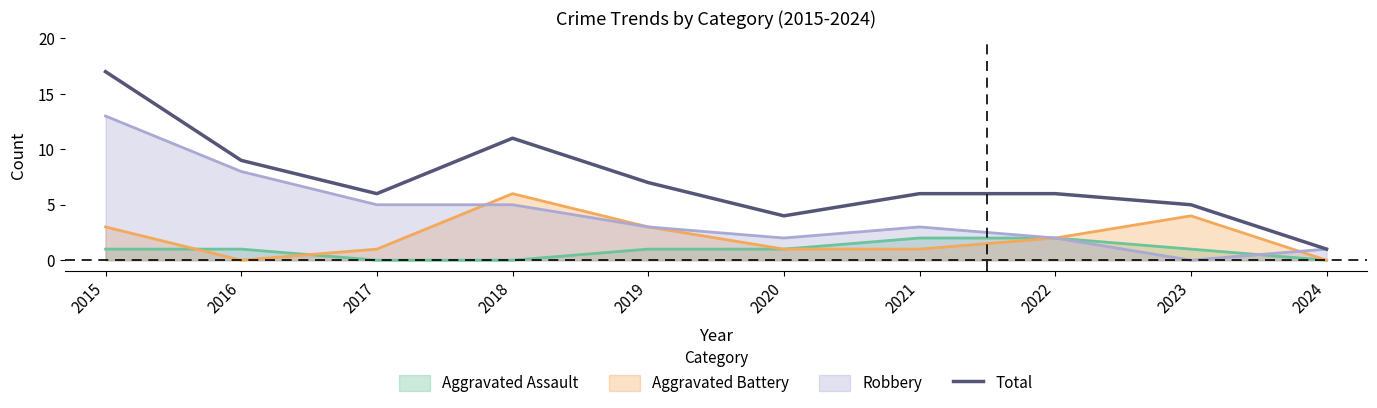

List the labels in order of value, largest first.

2015, 2018, 2016, 2019, 2017, 2021, 2022, 2023, 2020, 2024